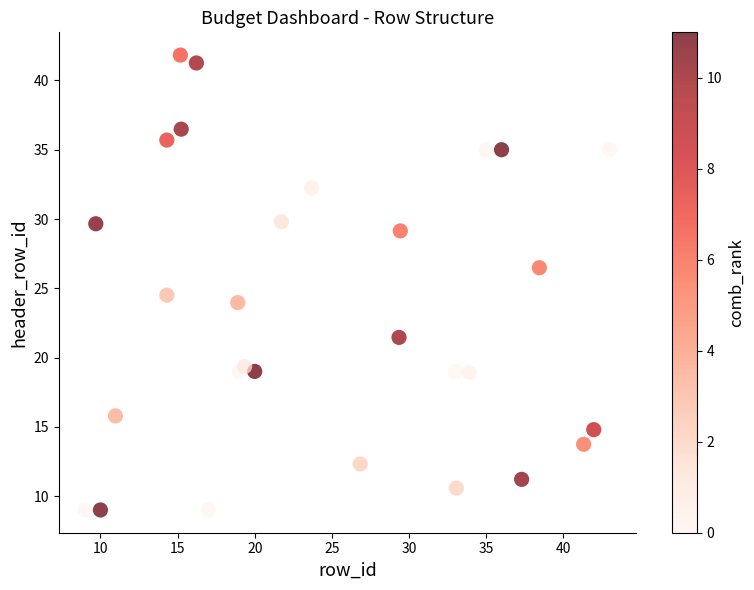

What Y value in the scatter plot is closest to 25?

24.5